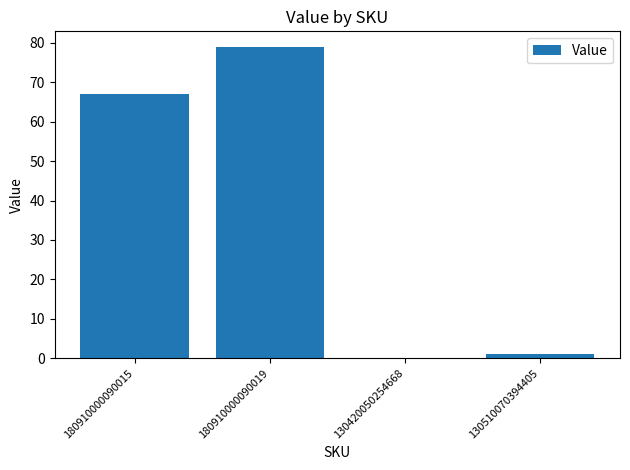

The value at 180910000090015 is 67. True or false?

True